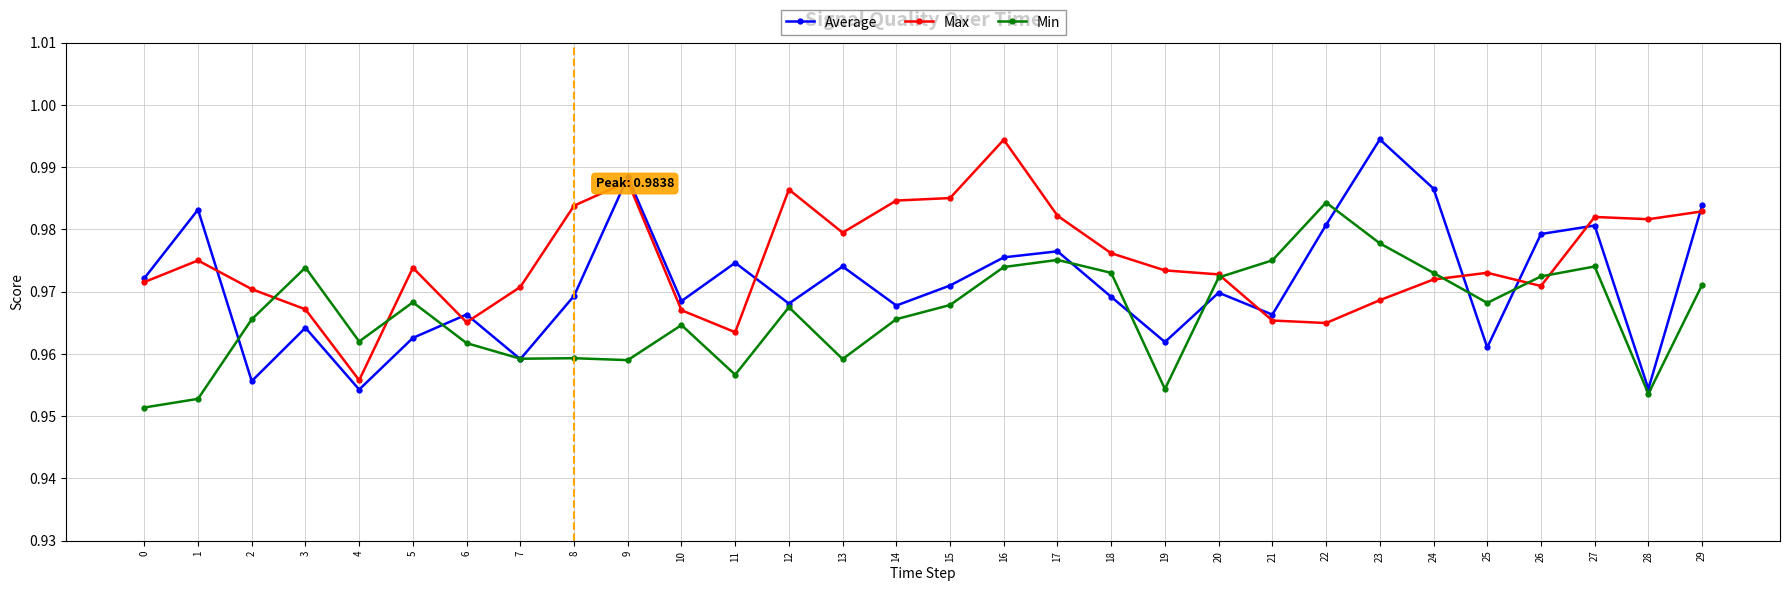

Count the Average values in the range 0 to 1.

30